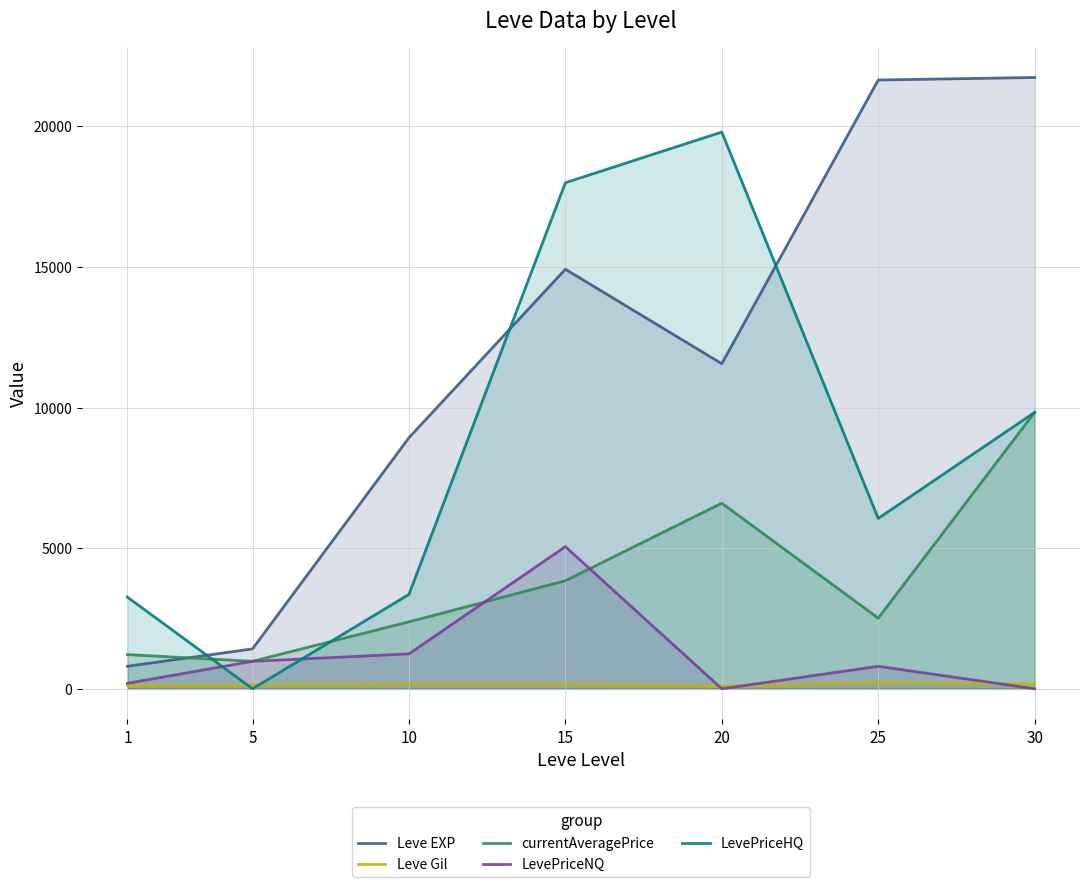

True or false: LevePriceNQ and Leve EXP cross at least once.

False